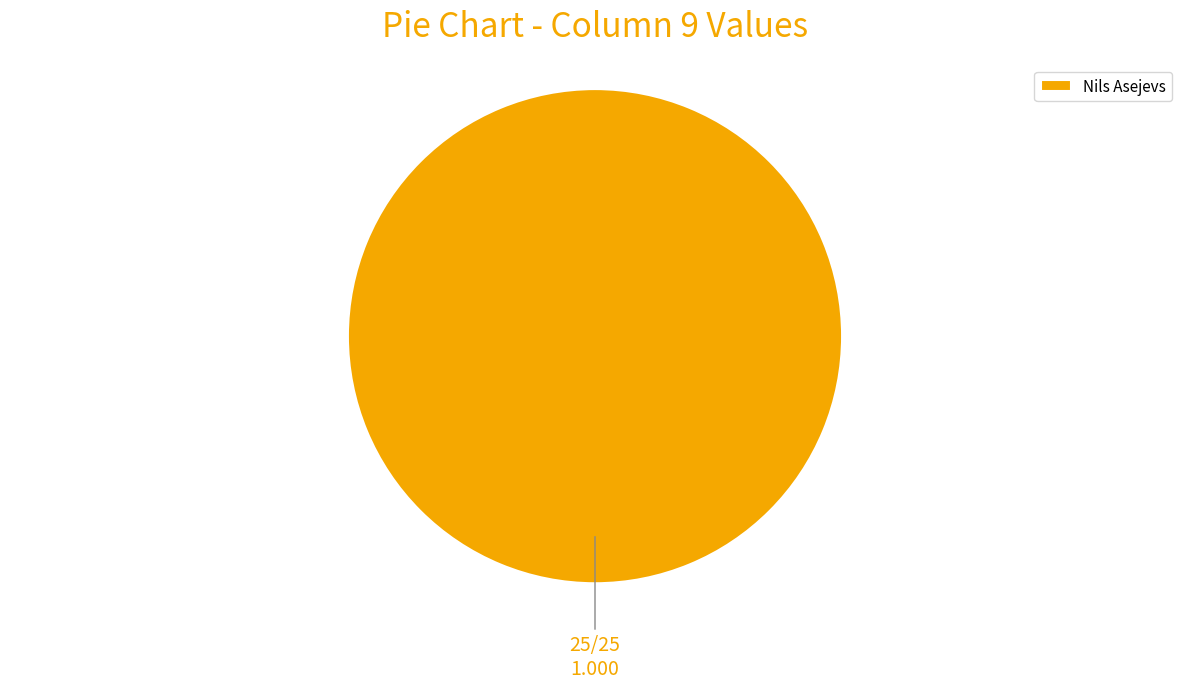

Count the number of slices in the pie.

1